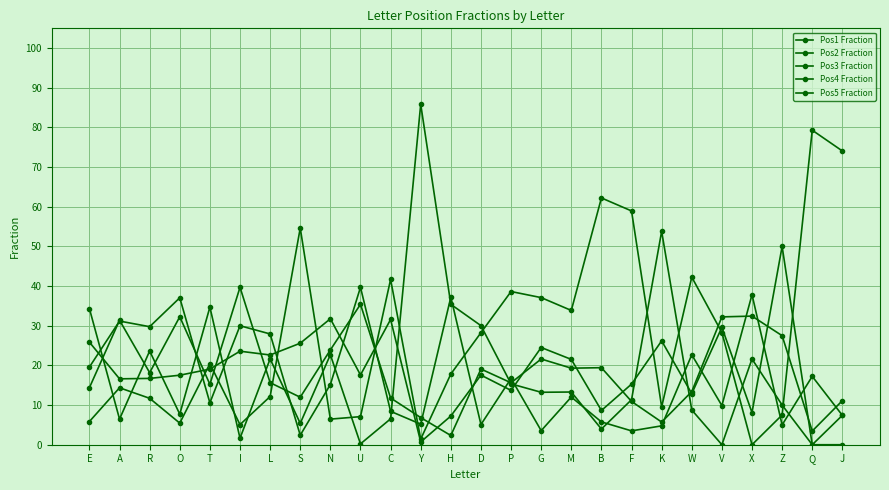

How many data points in Pos2 Fraction are less than 15?

13